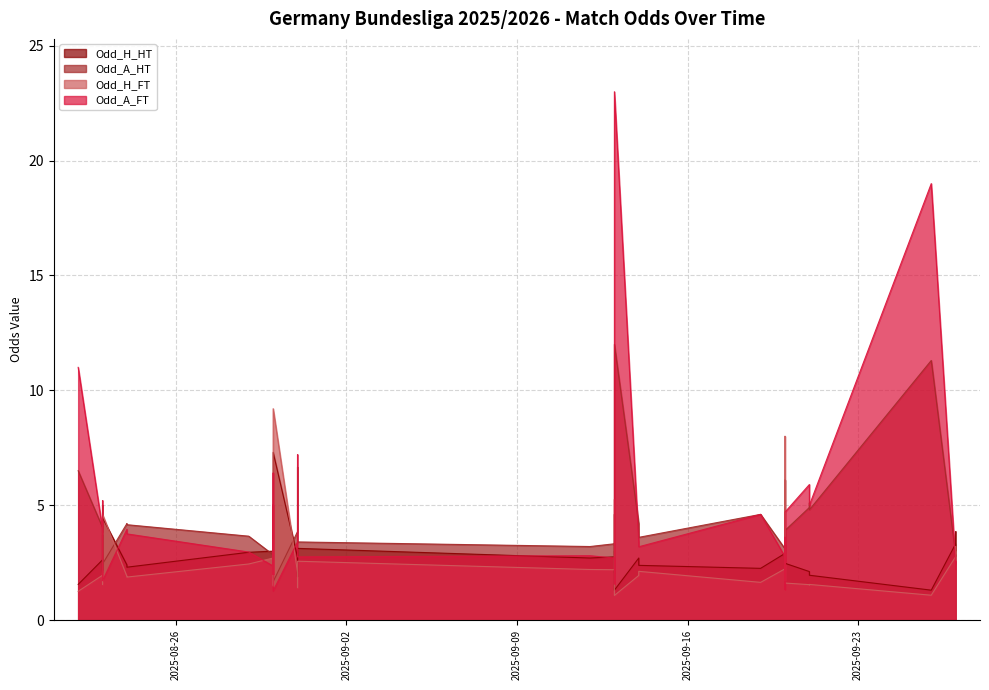

How many lines are shown in the chart?

4